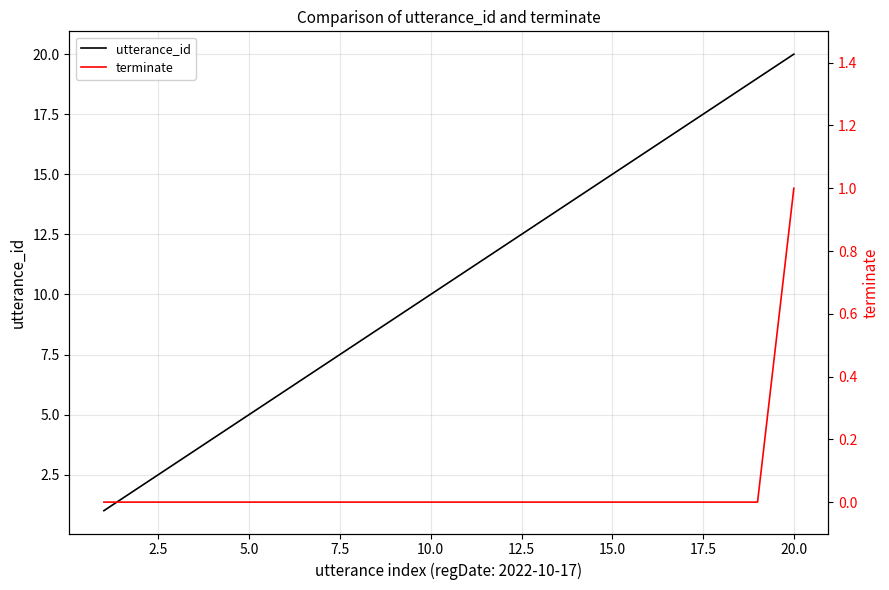

What is the difference between the maximum and minimum values in the terminate series?

1